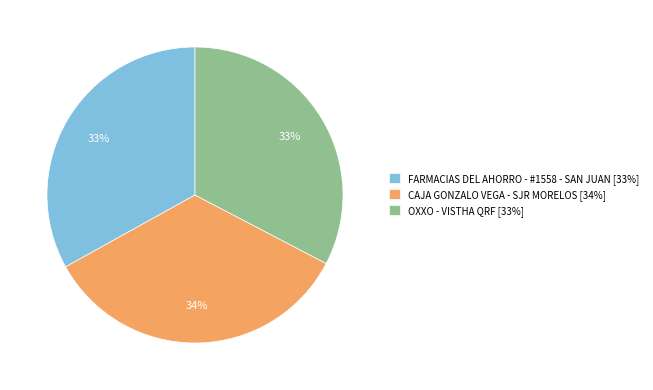

Combined, do OXXO - VISTHA QRF and CAJA GONZALO VEGA - SJR MORELOS account for over 50%?

Yes